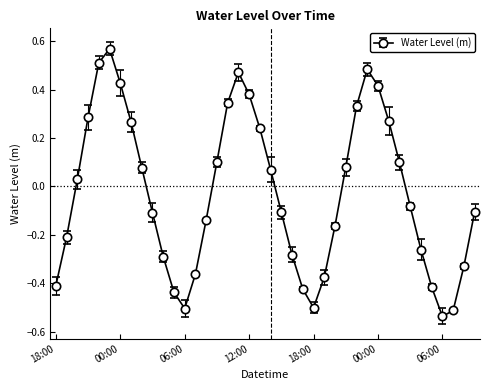

How many points are lower than both their immediate neighbors (excluding endpoints)?

3